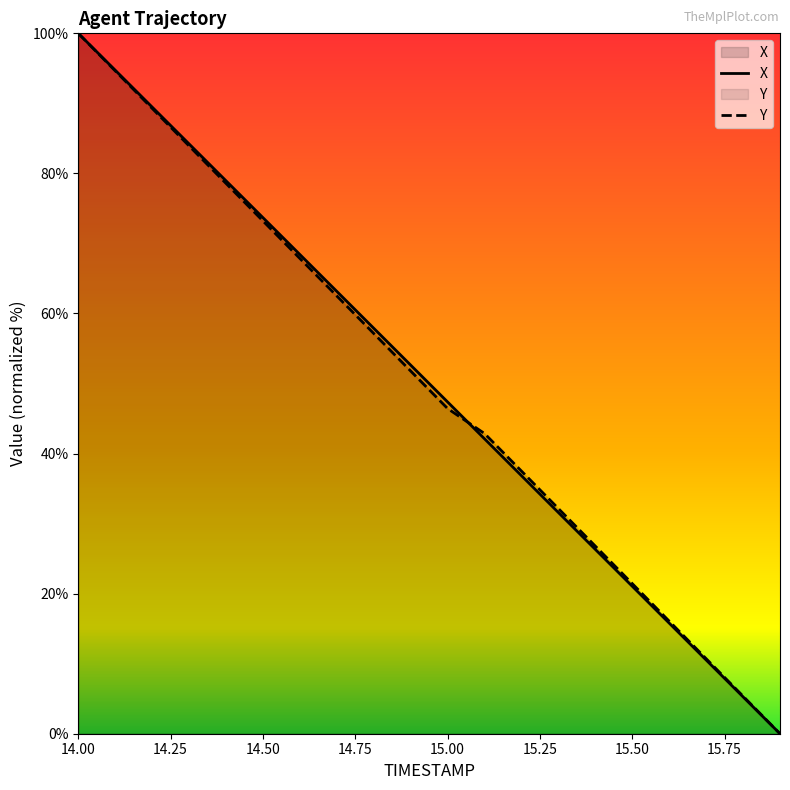

Which label corresponds to the largest value in the chart?

14.00